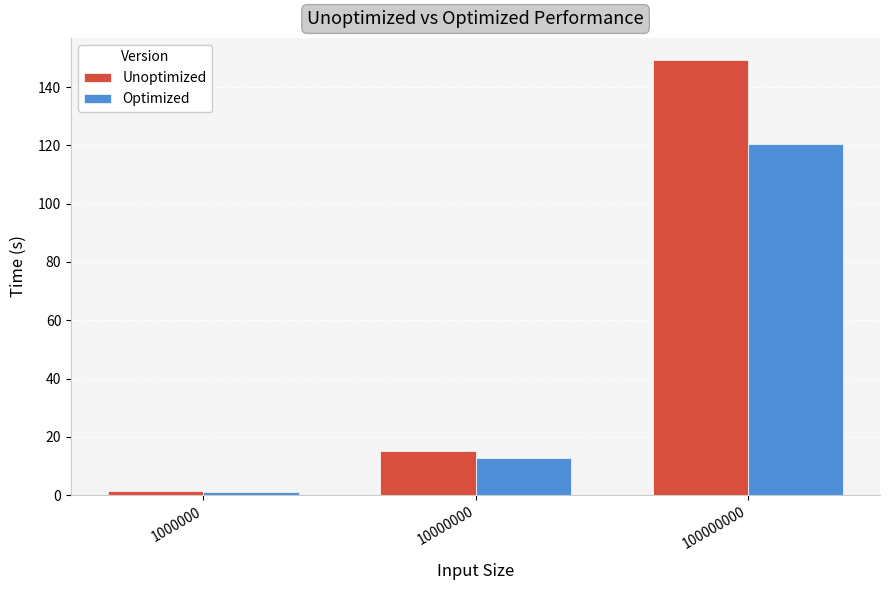

What is the value of the Unoptimized bar at the 1st from the left?

1.5